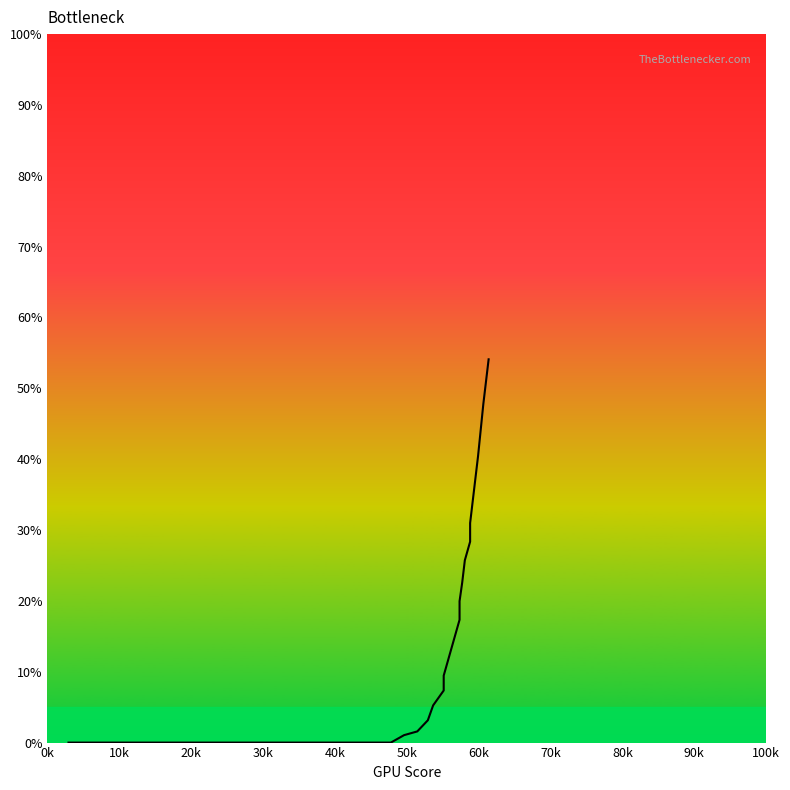

The value at 29 is 8.6. True or false?

False